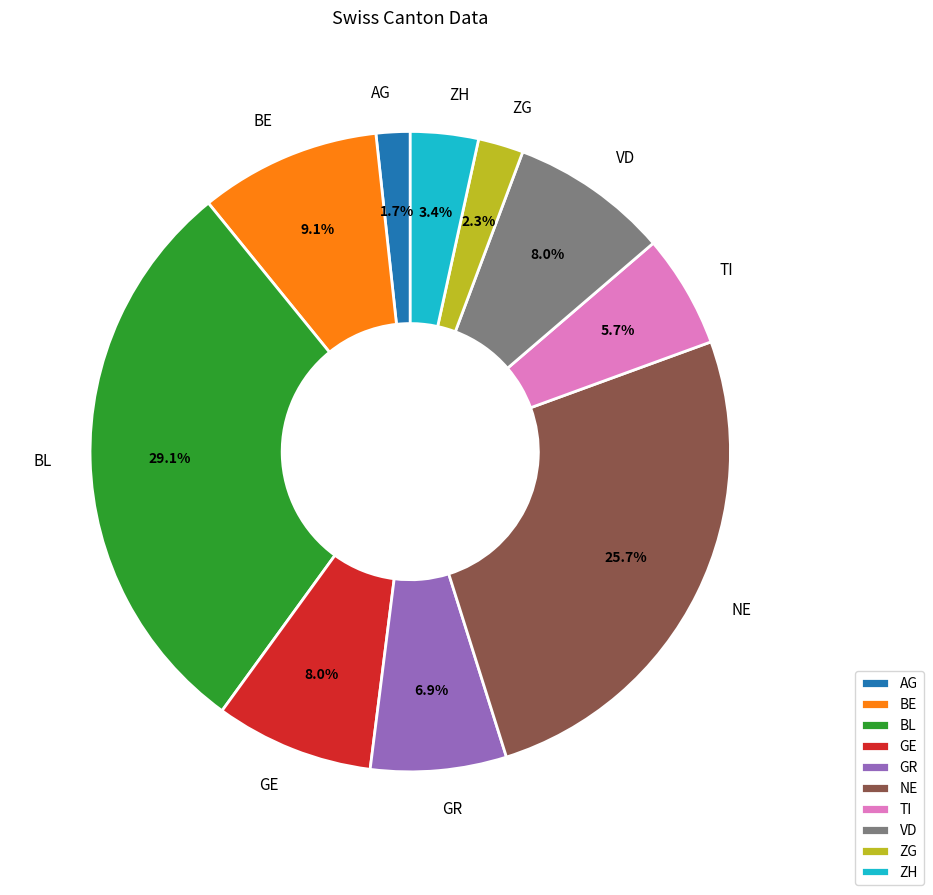

How much of the chart is everything except GR?

93.1%